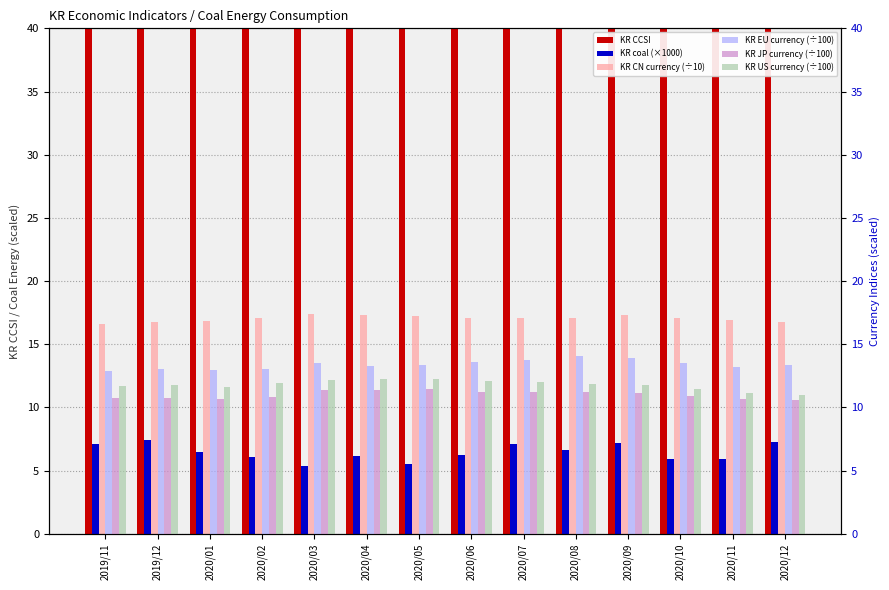

List the series in order of their peak value, lowest first.

KR coal (×1000), KR JP currency (÷100), KR US currency (÷100), KR EU currency (÷100), KR CN currency (÷10), KR CCSI